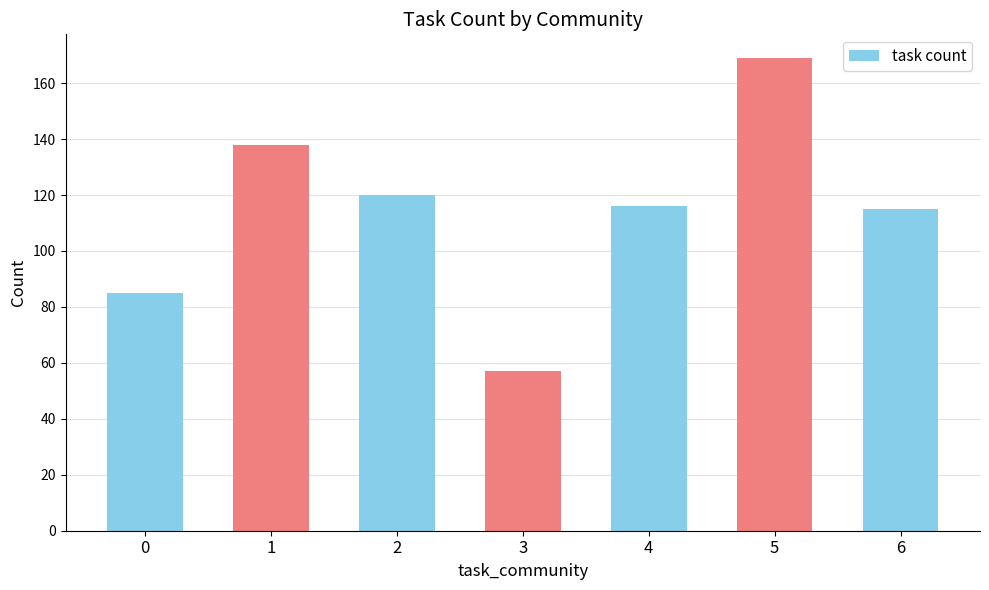

Does the chart contain stacked bars?

No